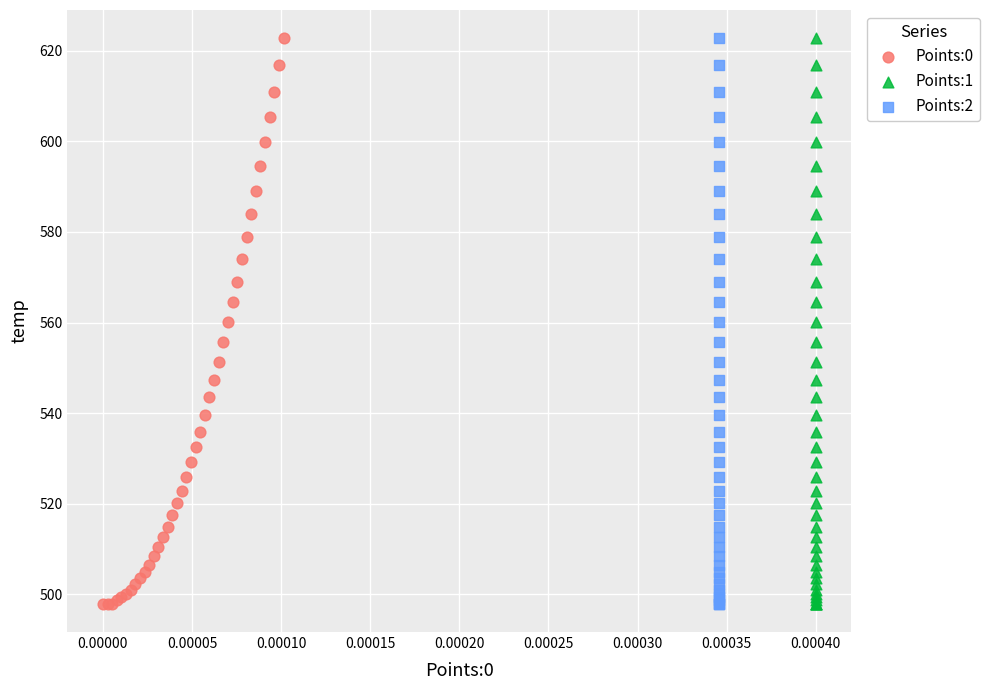

What are all the series names shown in the legend?

Points:0, Points:1, Points:2